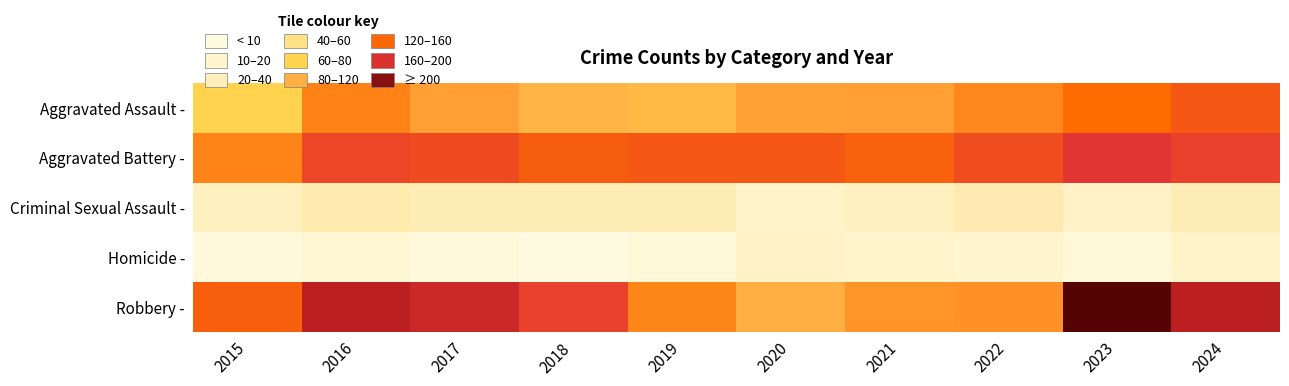

What is the difference between the highest and lowest values at 2015?

137